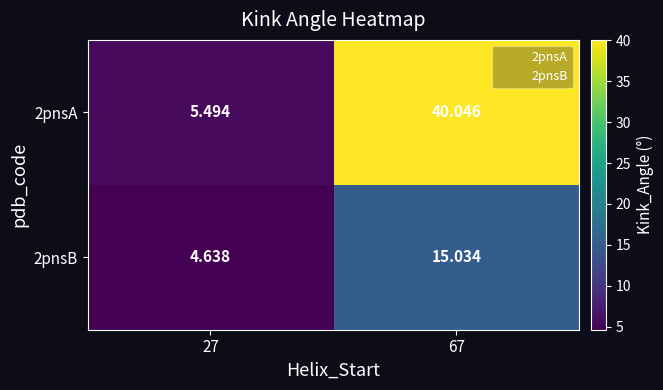

At how many categories does at least one series exceed 20?

1